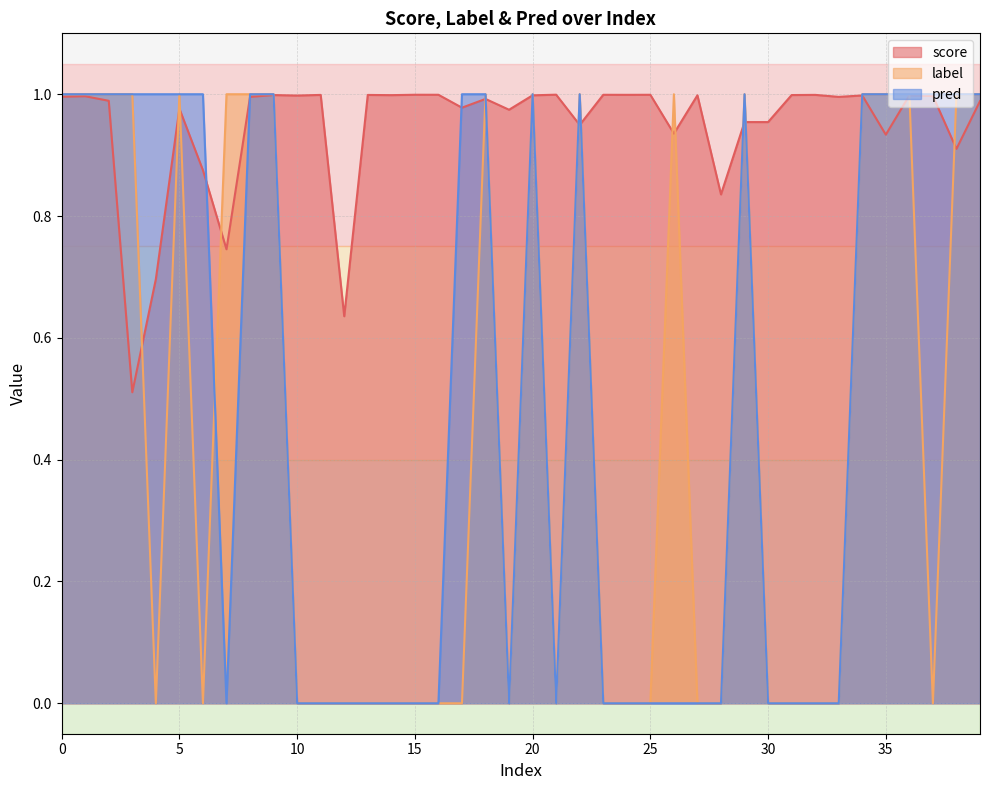

What is the value of the score point at the 12th from the left?

1.0